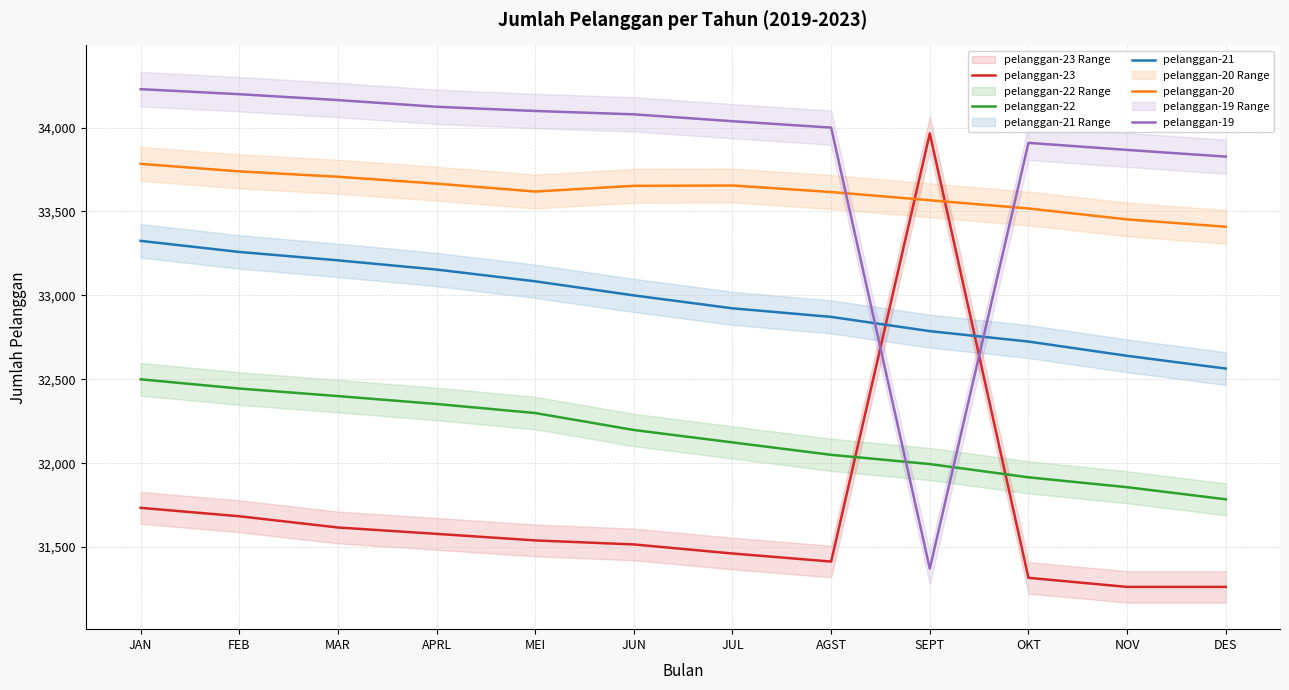

At which category does the chart reach its minimum across all series?

NOV